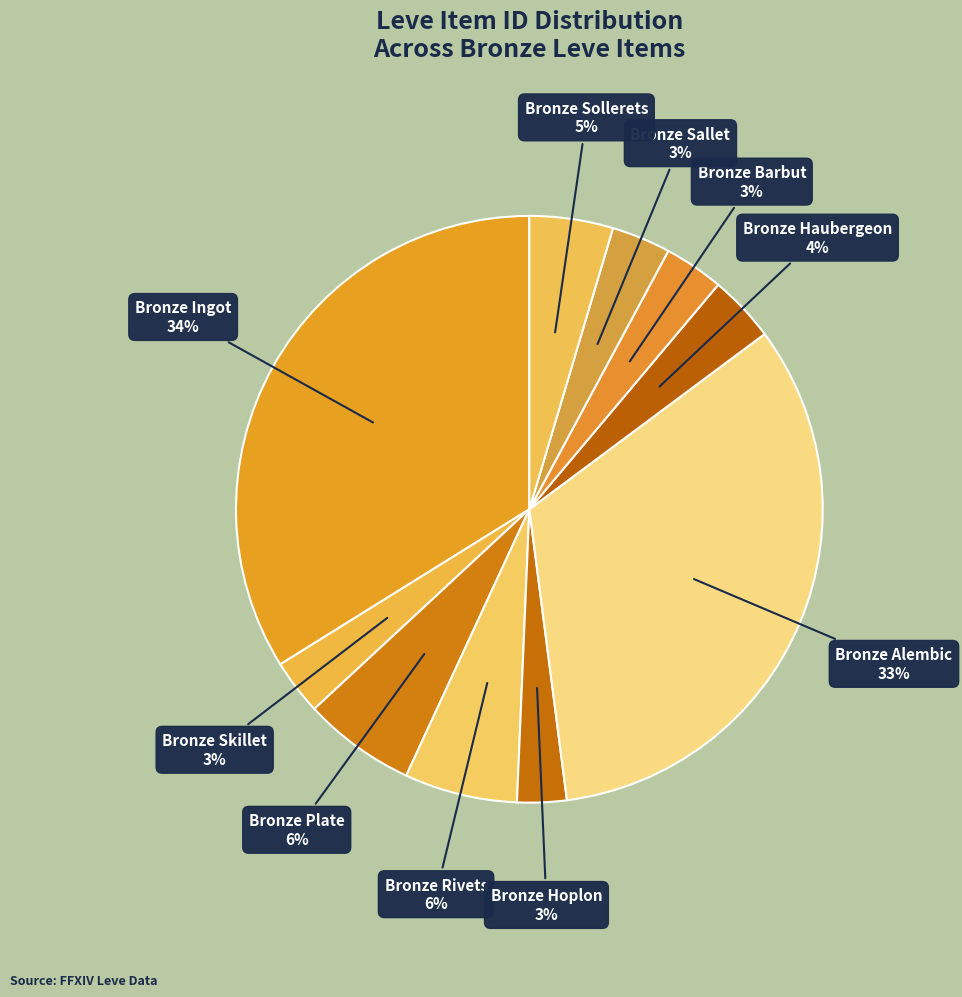

What percentage is the Bronze Barbut slice, to the nearest percent?

3%